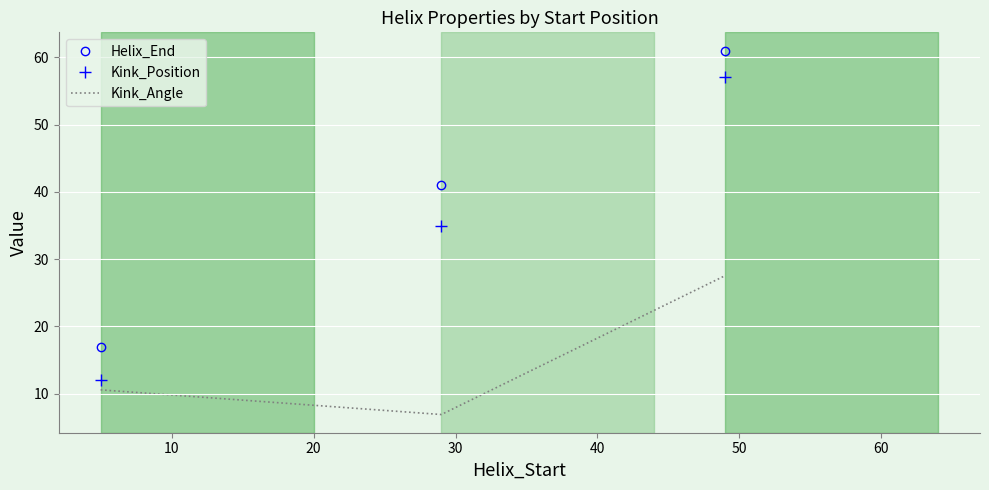

Rank the series by their maximum value, from highest to lowest.

Helix_End, Kink_Position, Kink_Angle